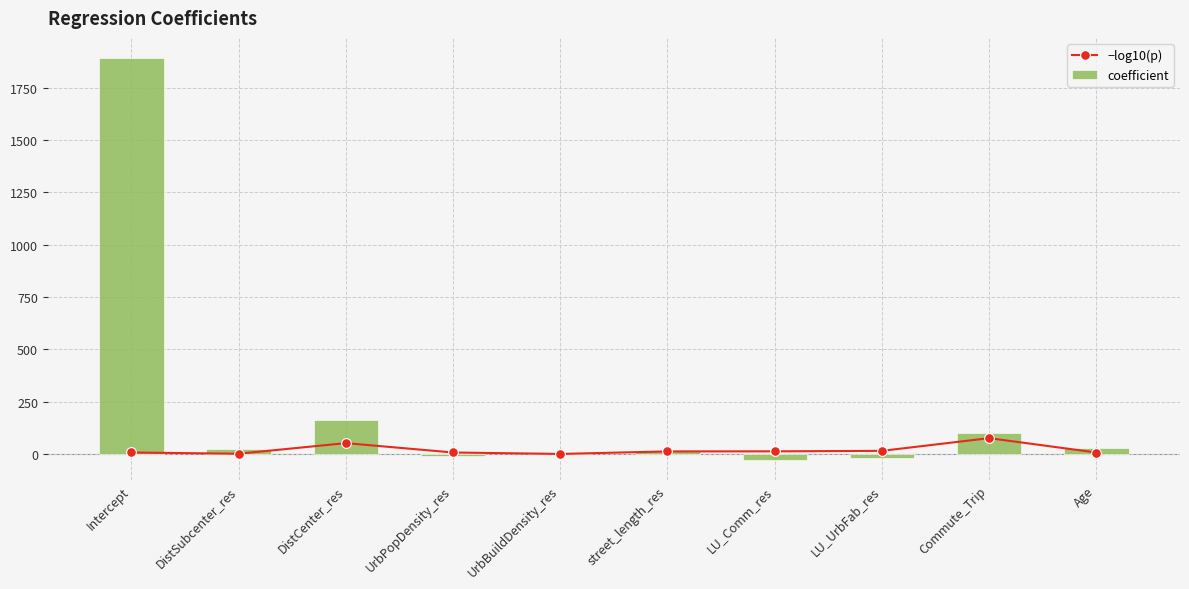

What are all the series names shown in the legend?

−log10(p), coefficient